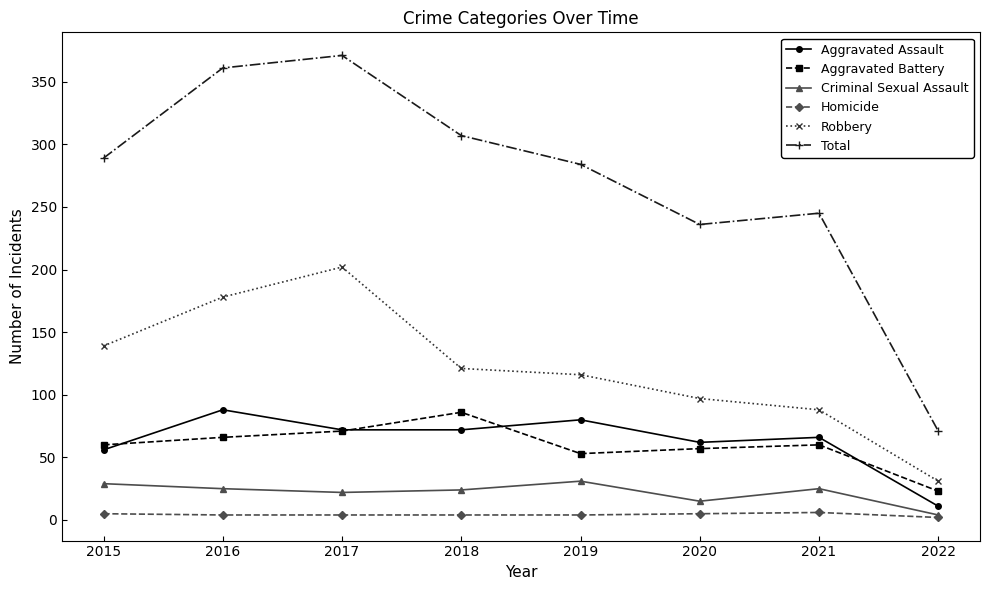

Where is the first local maximum for Total?

2017